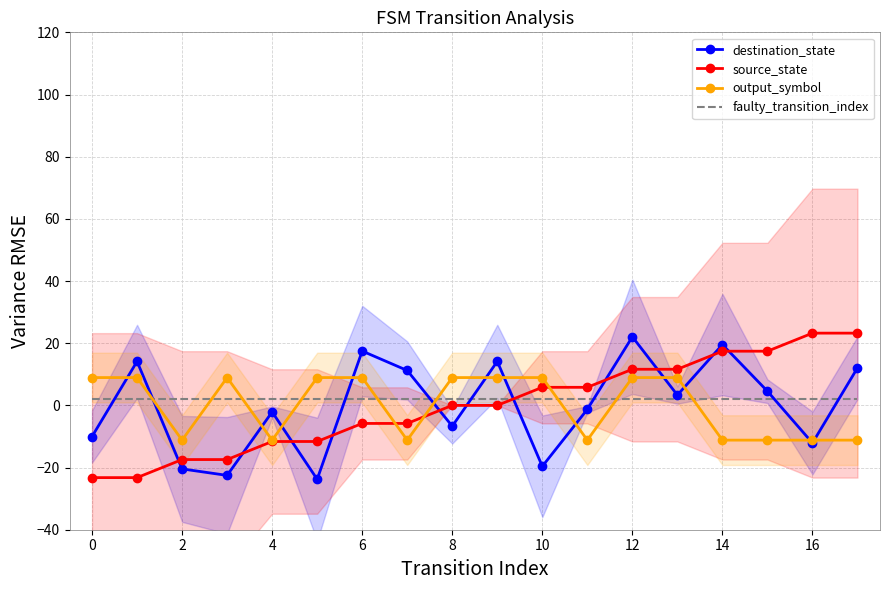

How many interior local valleys does the output_symbol series have?

4